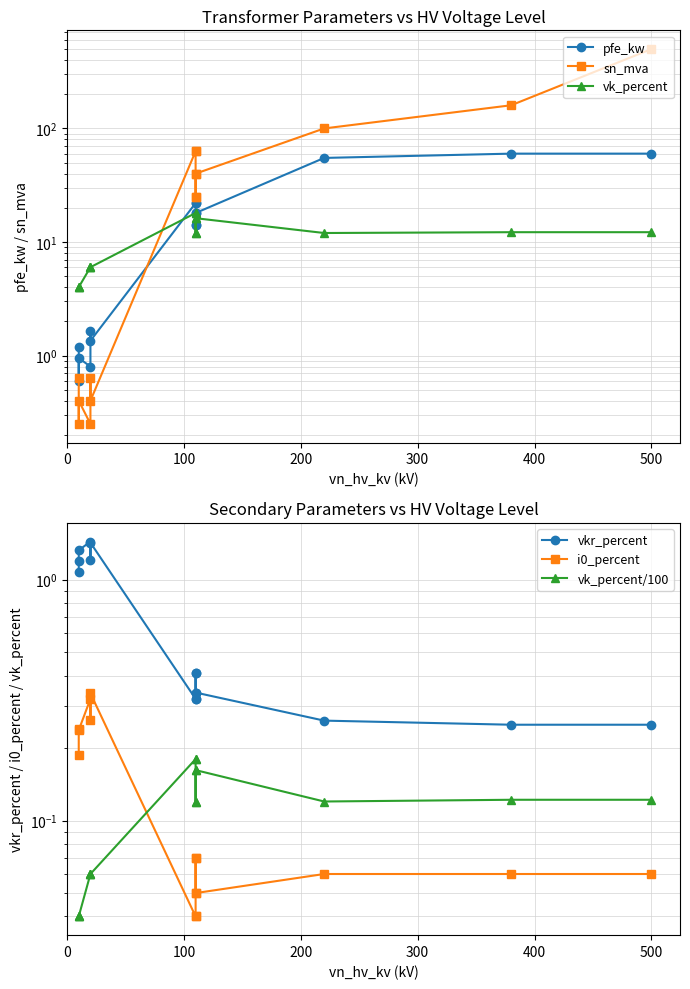

At how many categories does at least one series exceed 74?

3